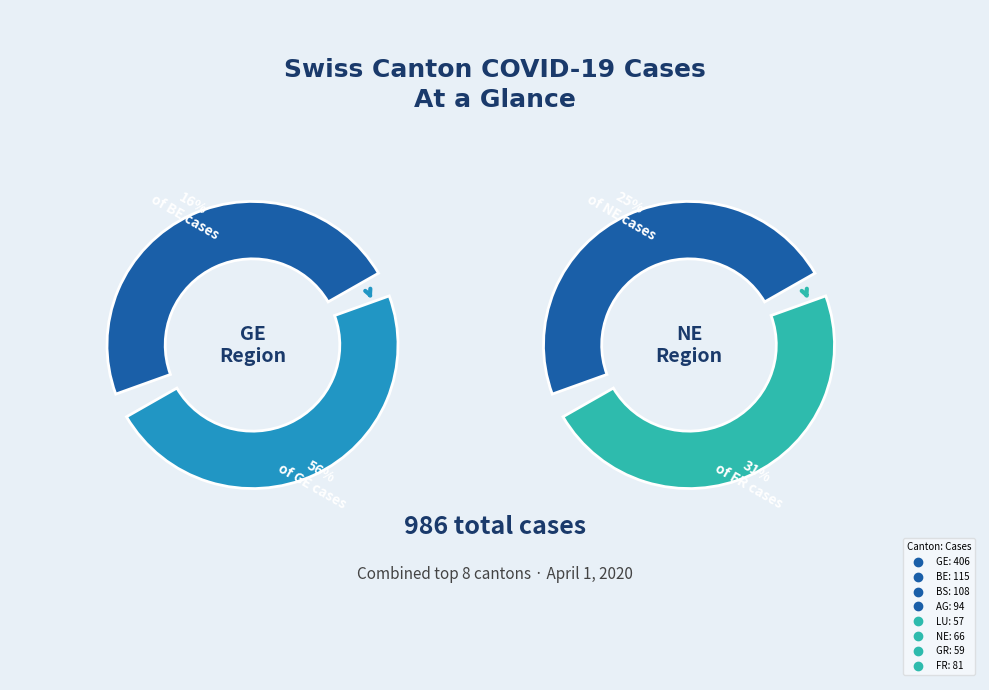

Do FR and GL together represent more than half of the pie?

No